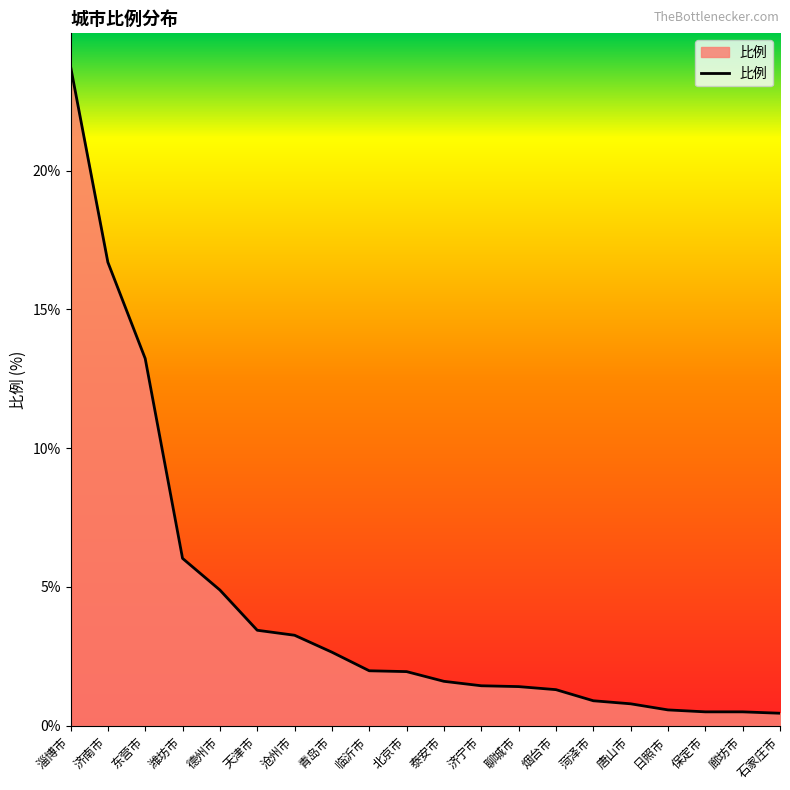

What is the average value?

4.4